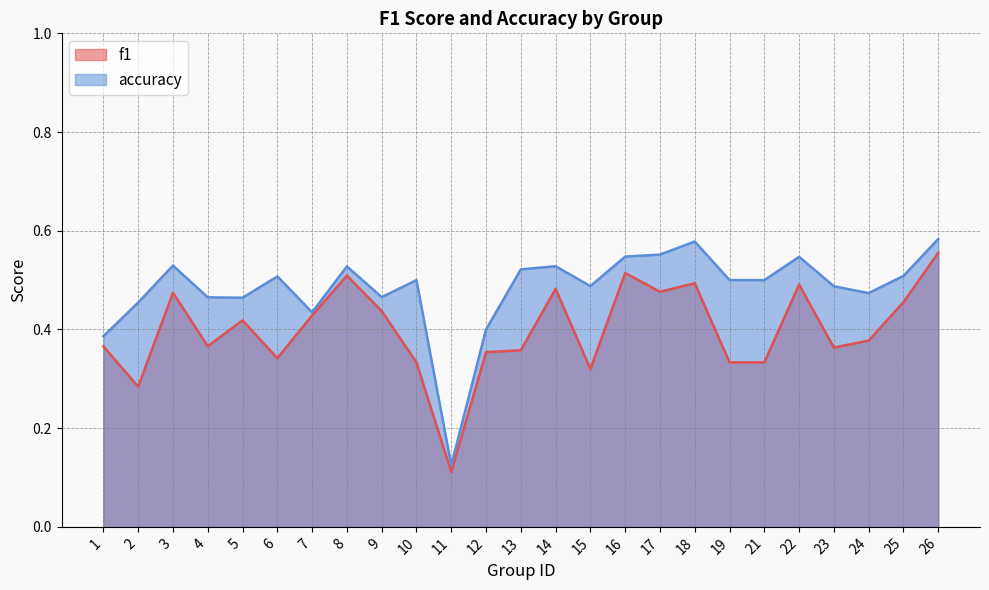

Does the chart have visible grid lines?

Yes